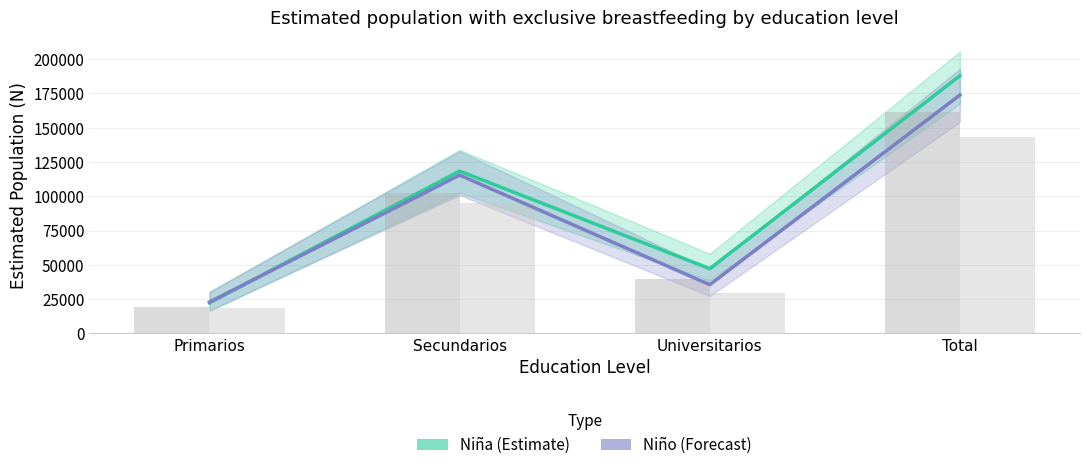

What are all the series names shown in the legend?

Niña (Estimate), Niño (Forecast)